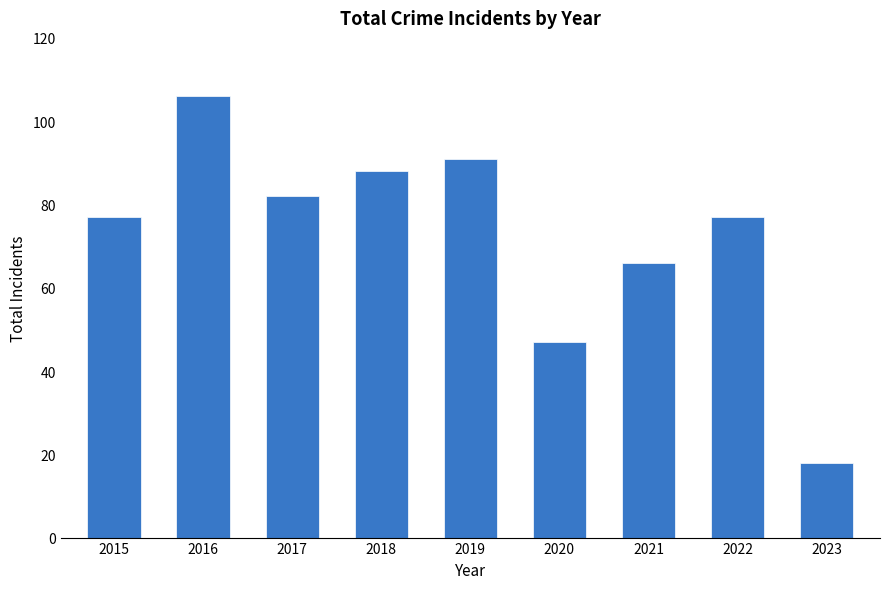

Which has a higher value, 2020 or 2018?

2018